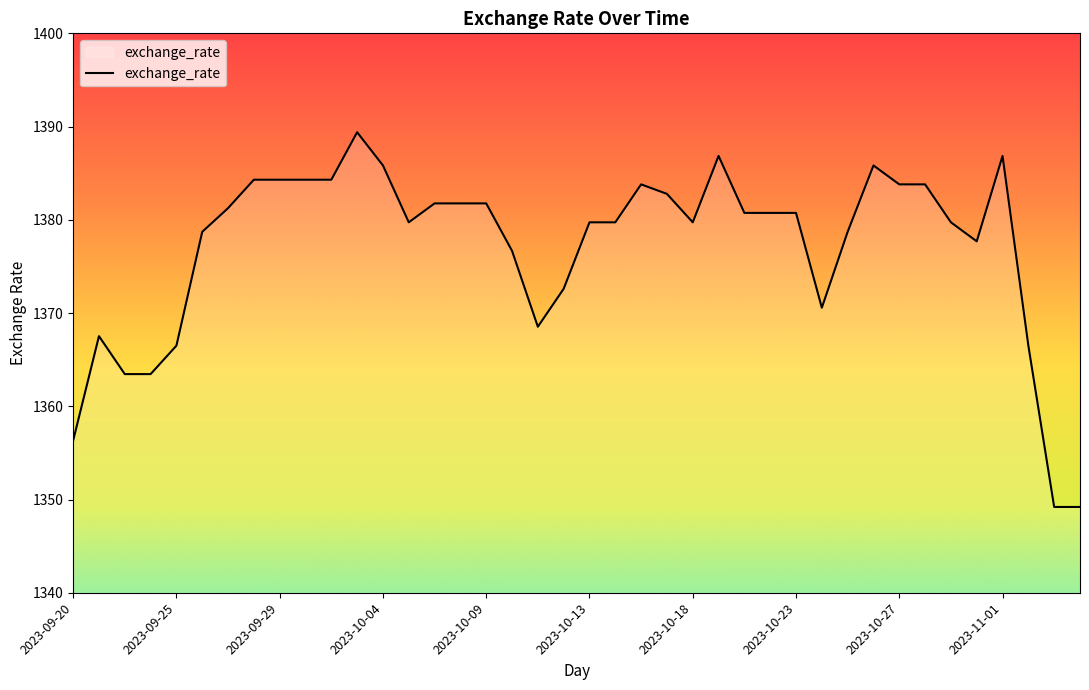

What is the difference between the maximum and minimum values?

40.2